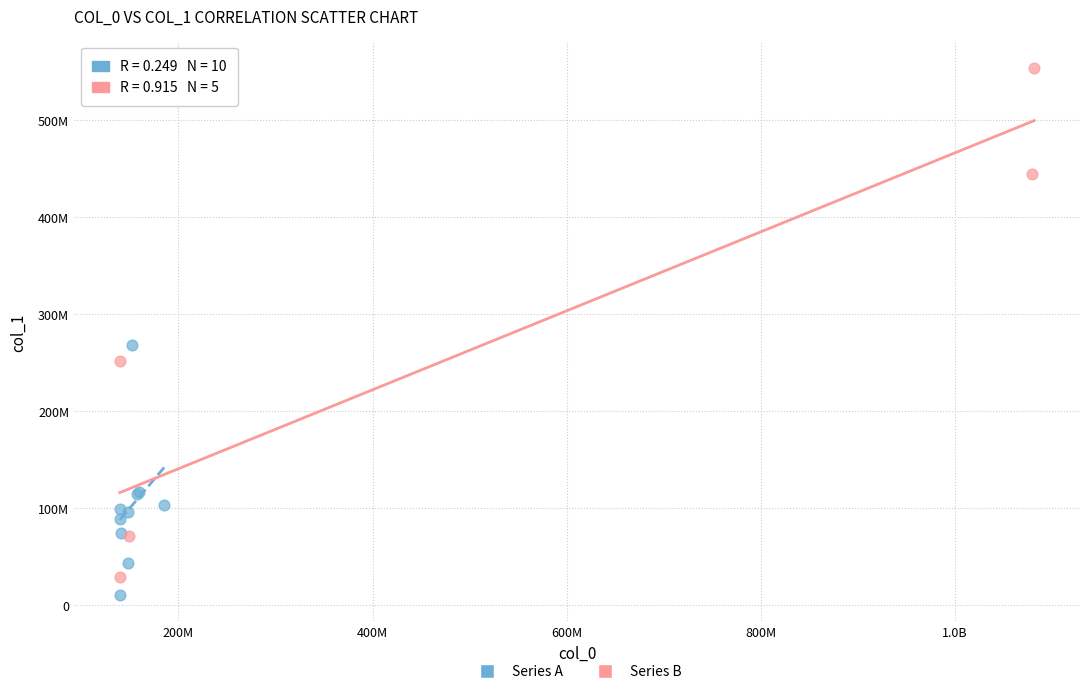

Which series contains the lowest Y value?

Series A